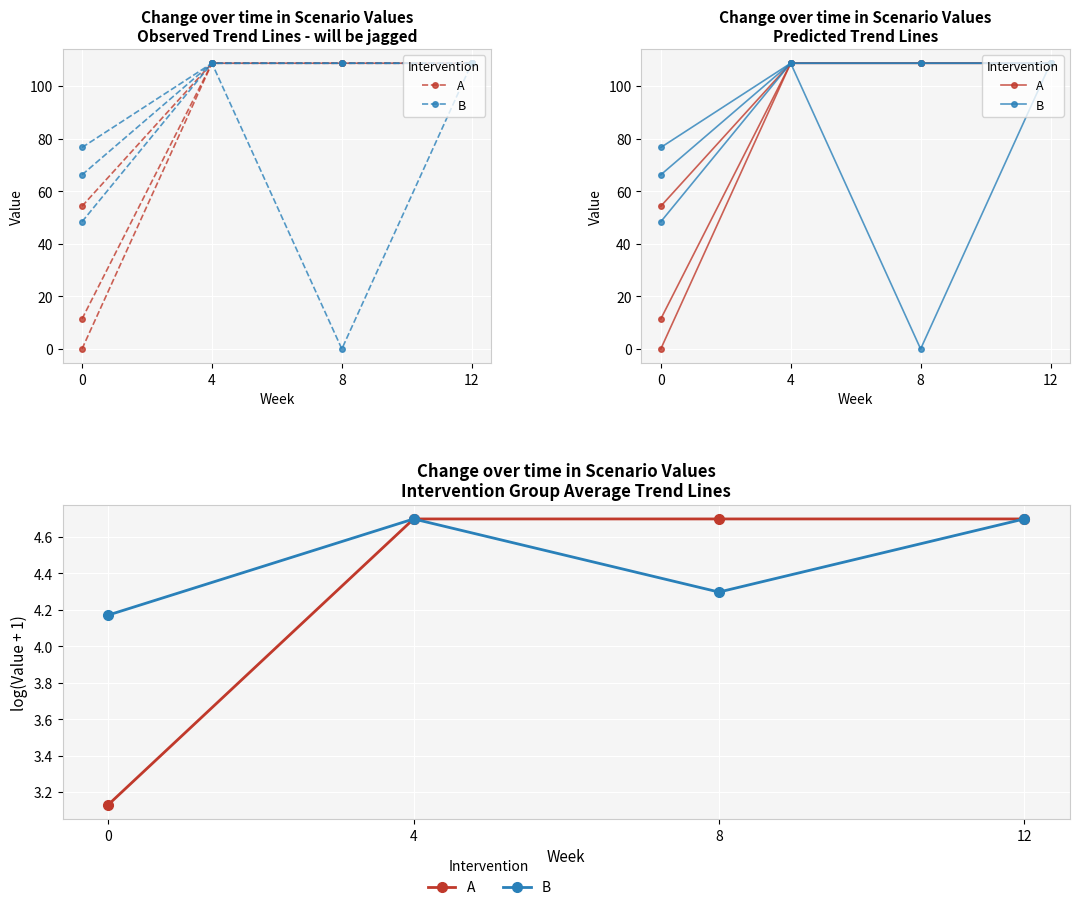

What is the difference between the maximum and minimum values in the A series?

1.6